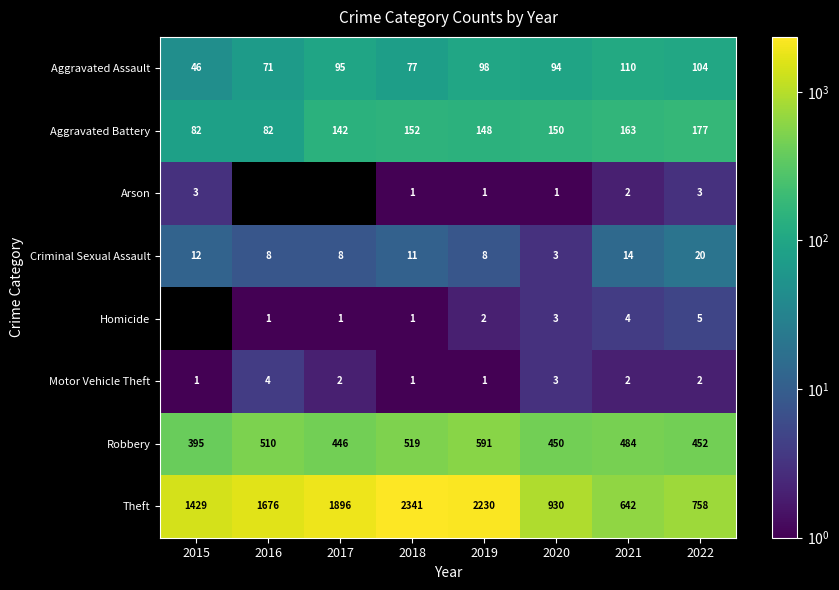

At which category is the sum across all series the highest?

2018